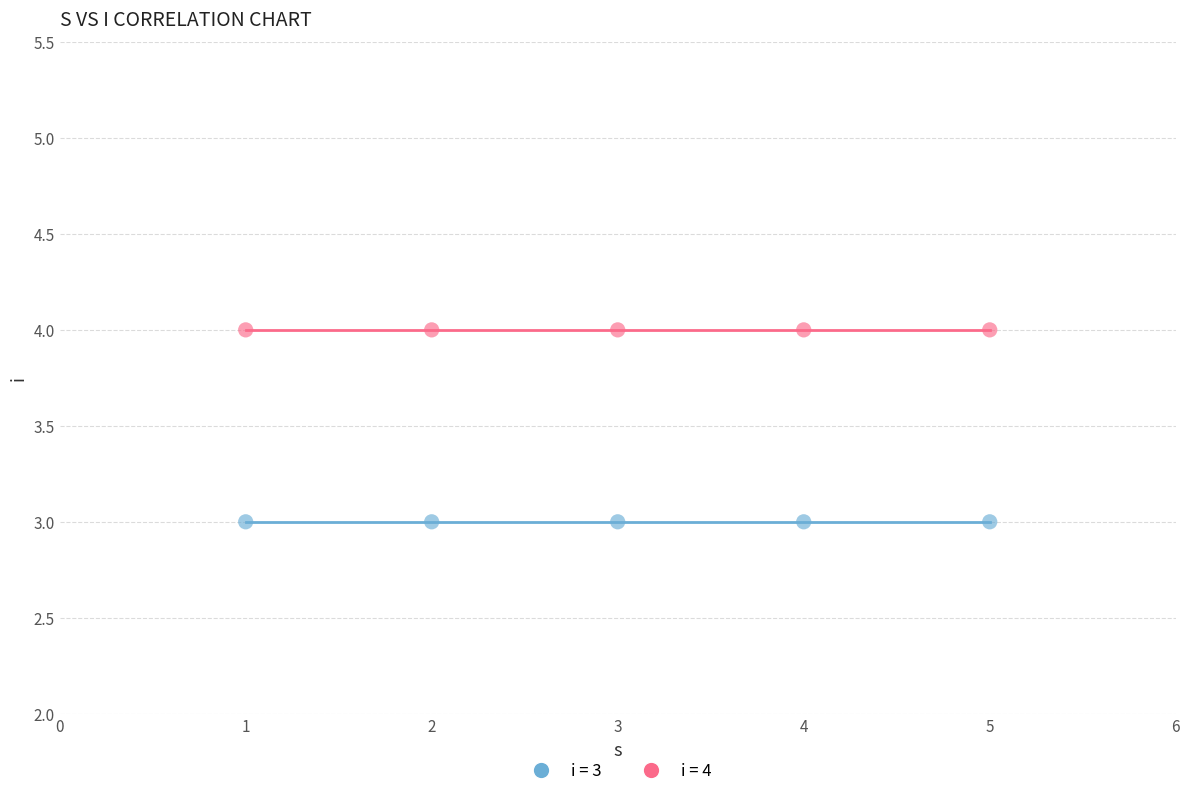

Across all data points, what is the average X value?

3